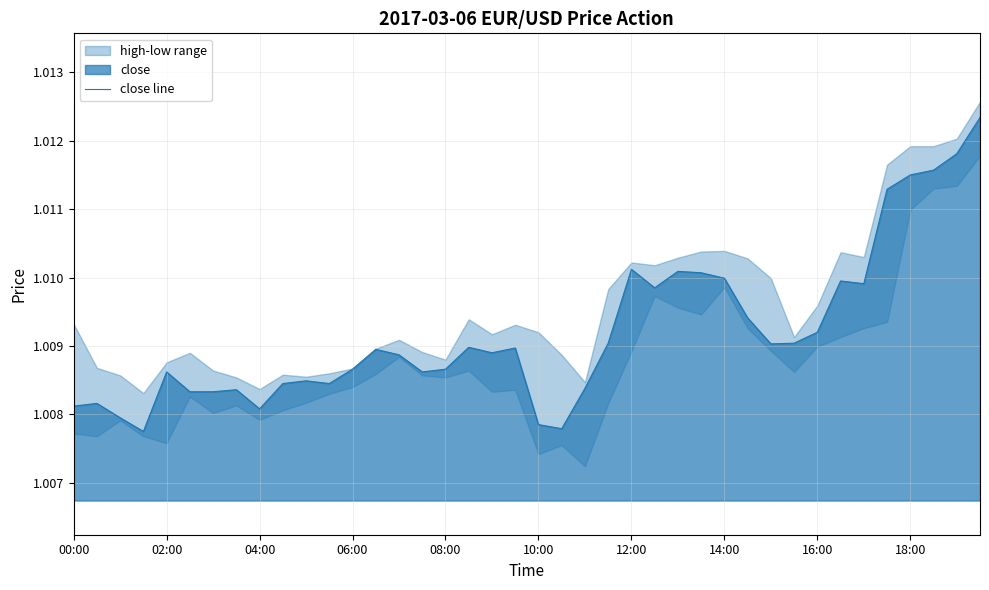

Reading left to right, extract all data points from this chart.

1.0	1.0	1.0	1.0	1.0	1.0	1.0	1.0	1.0	1.0	1.0	1.0	1.0	1.0	1.0	1.0	1.0	1.0	1.0	1.0	1.0	1.0	1.0	1.0	1.0	1.0	1.0	1.0	1.0	1.0	1.0	1.0	1.0	1.0	1.0	1.0	1.0	1.0	1.0	1.0